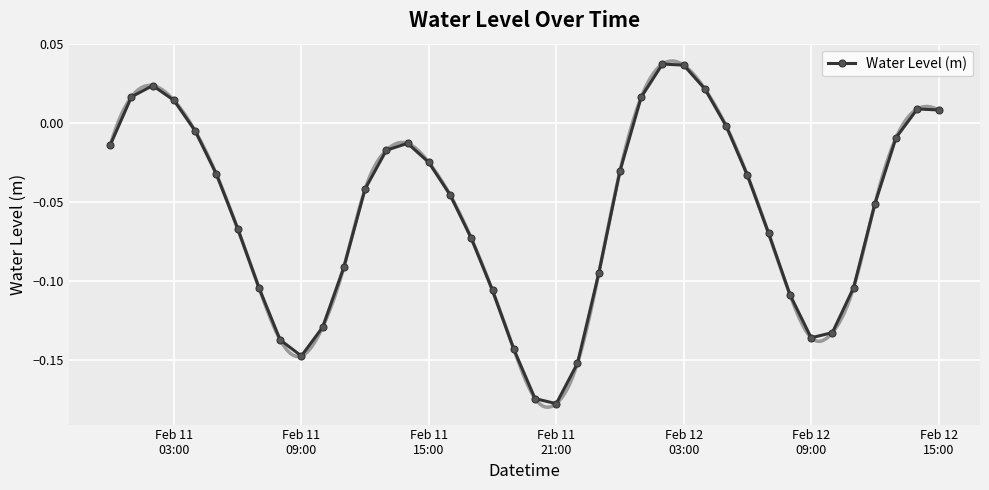

In Water Level (m), how many points are lower than both neighbors (excluding endpoints)?

3